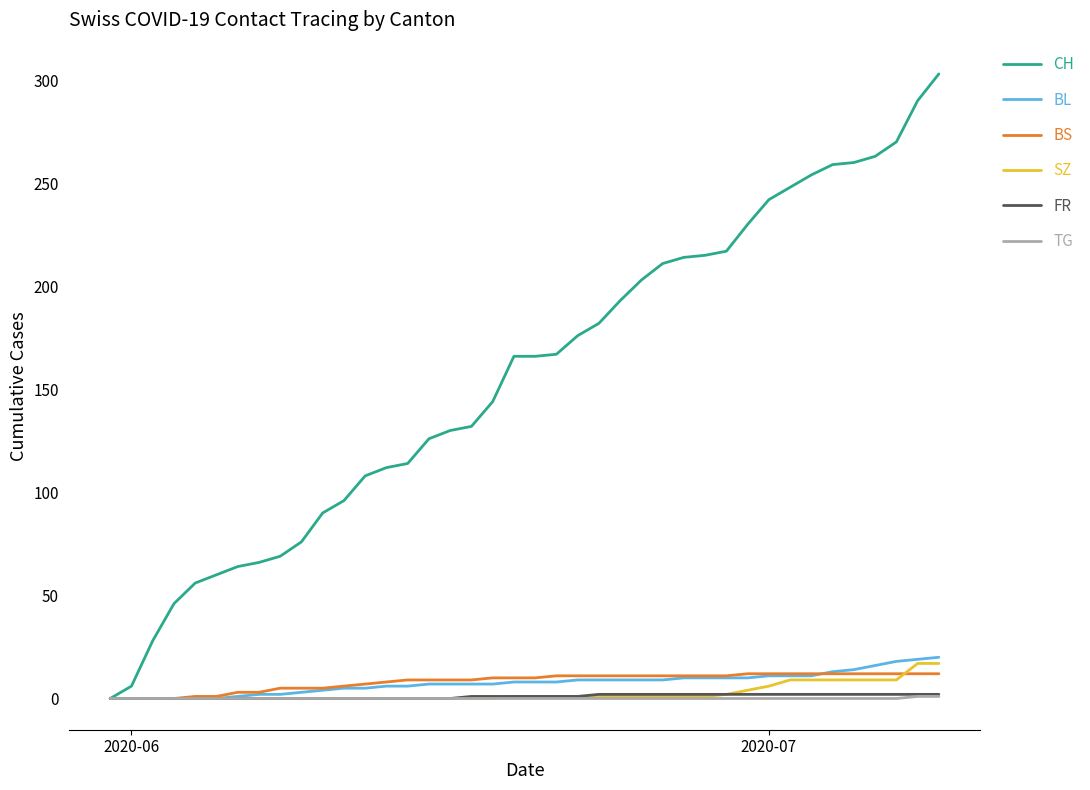

What is the maximum value shown in the chart?

303